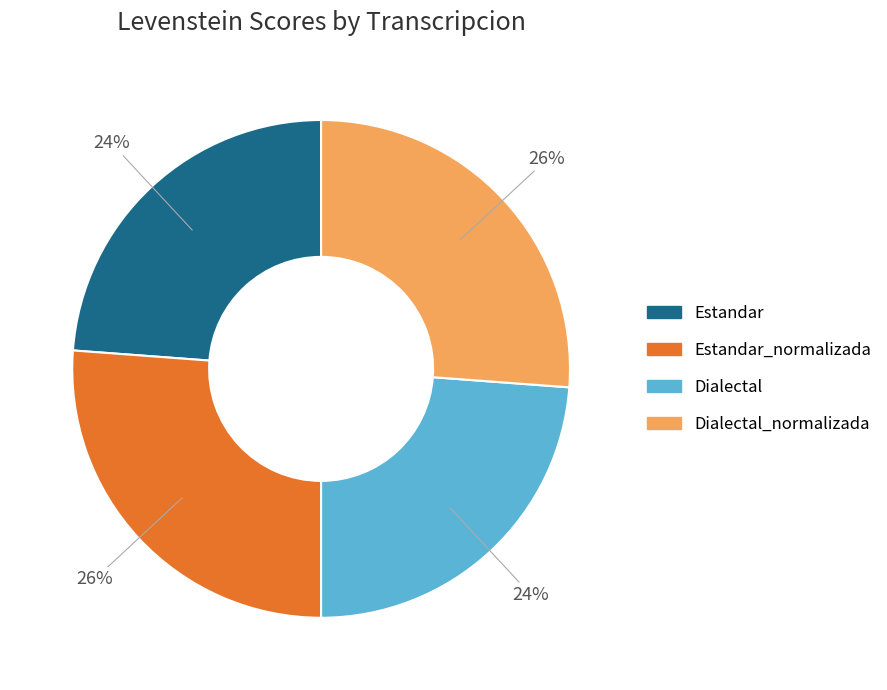

To the nearest percent, what percentage of the pie is Estandar_normalizada?

26%